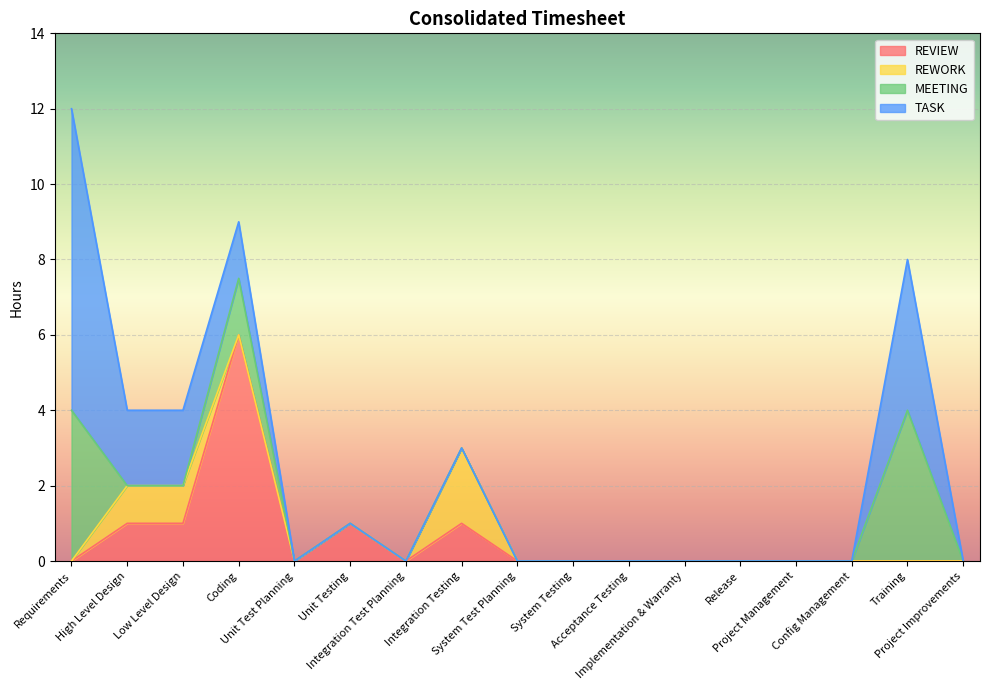

At which label is REVIEW closest to 3?

High Level Design